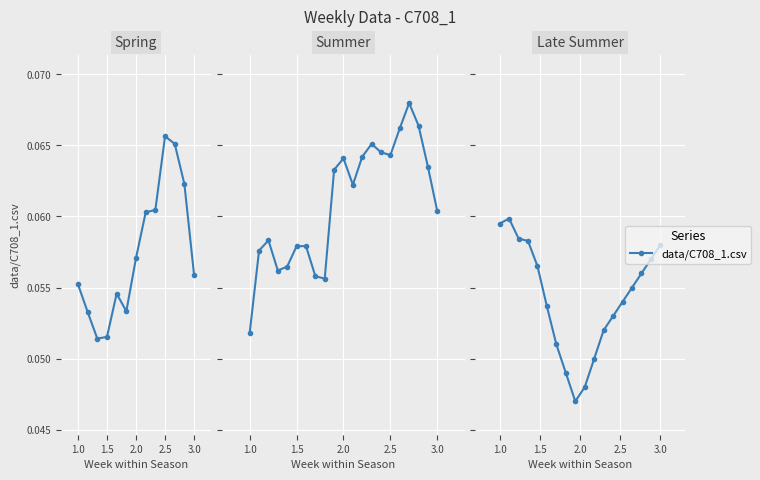

Count the values in the range 0 to 1.

18